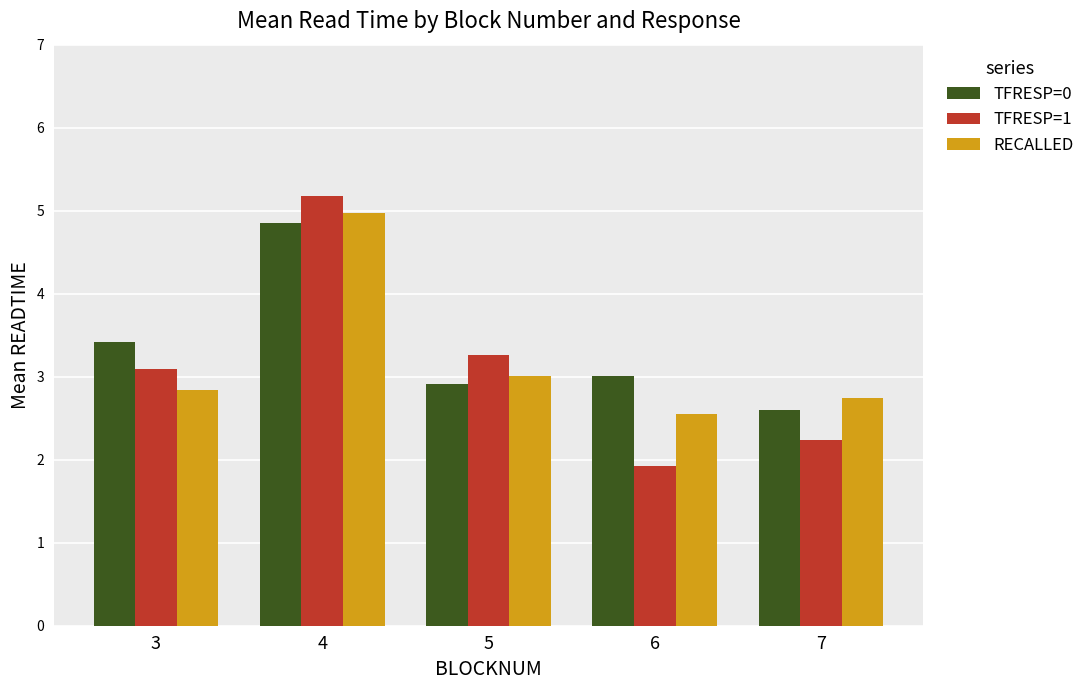

Is it true that TFRESP=0 equals 5.0 at 5?

False